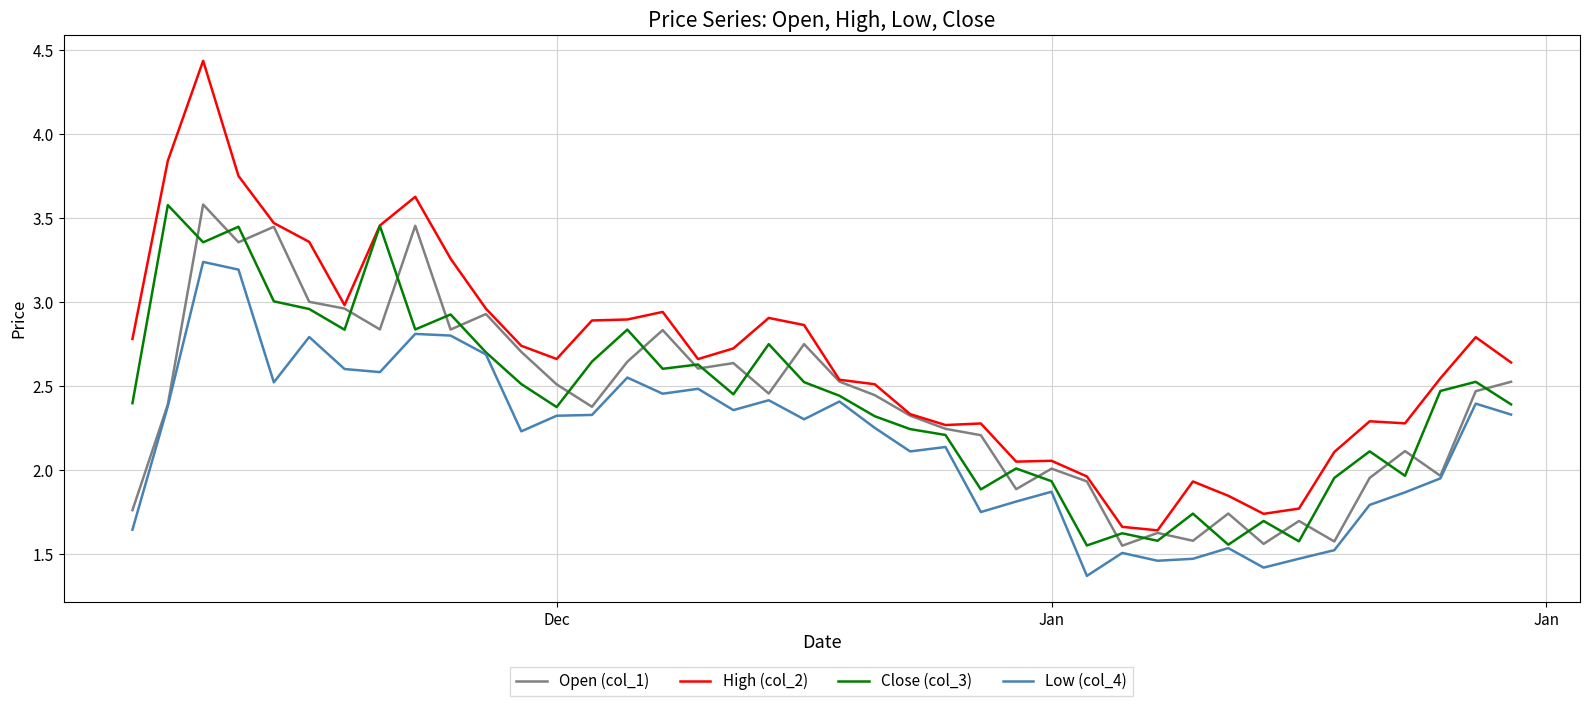

What is the lowest value of the Low (col_4) series?

1.4